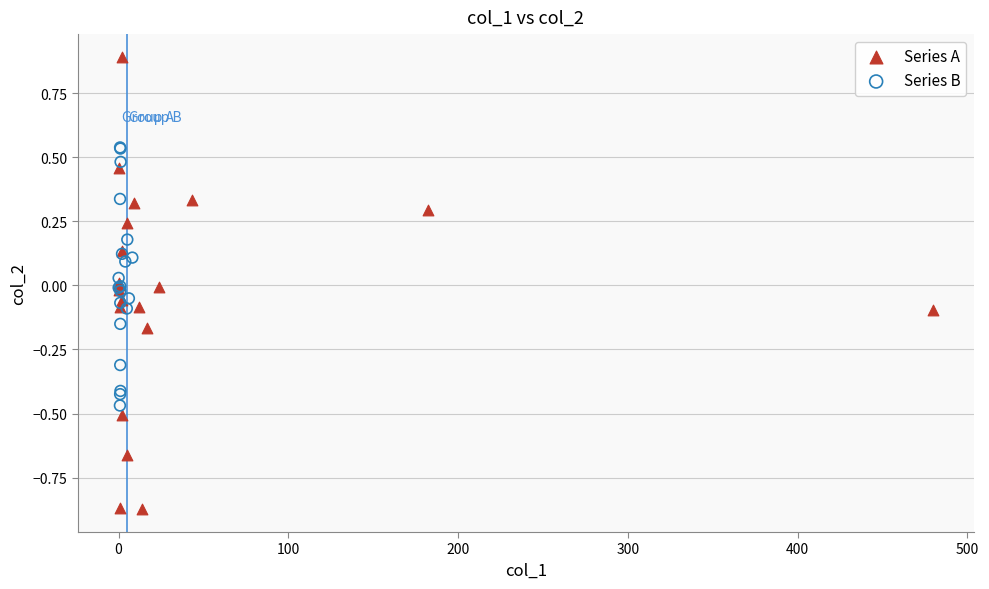

Which series contains the lowest Y value?

Series A